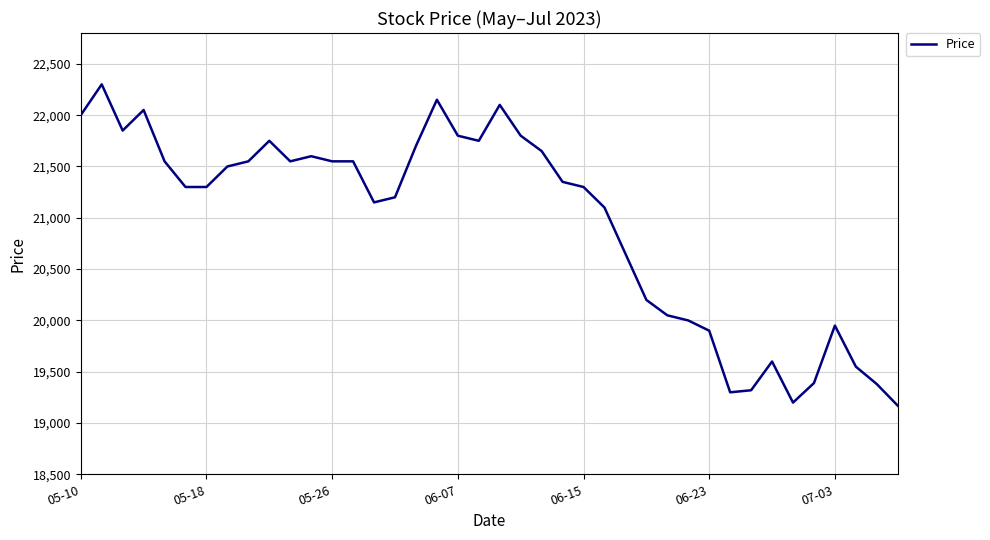

What is the minimum value shown in the chart?

19170